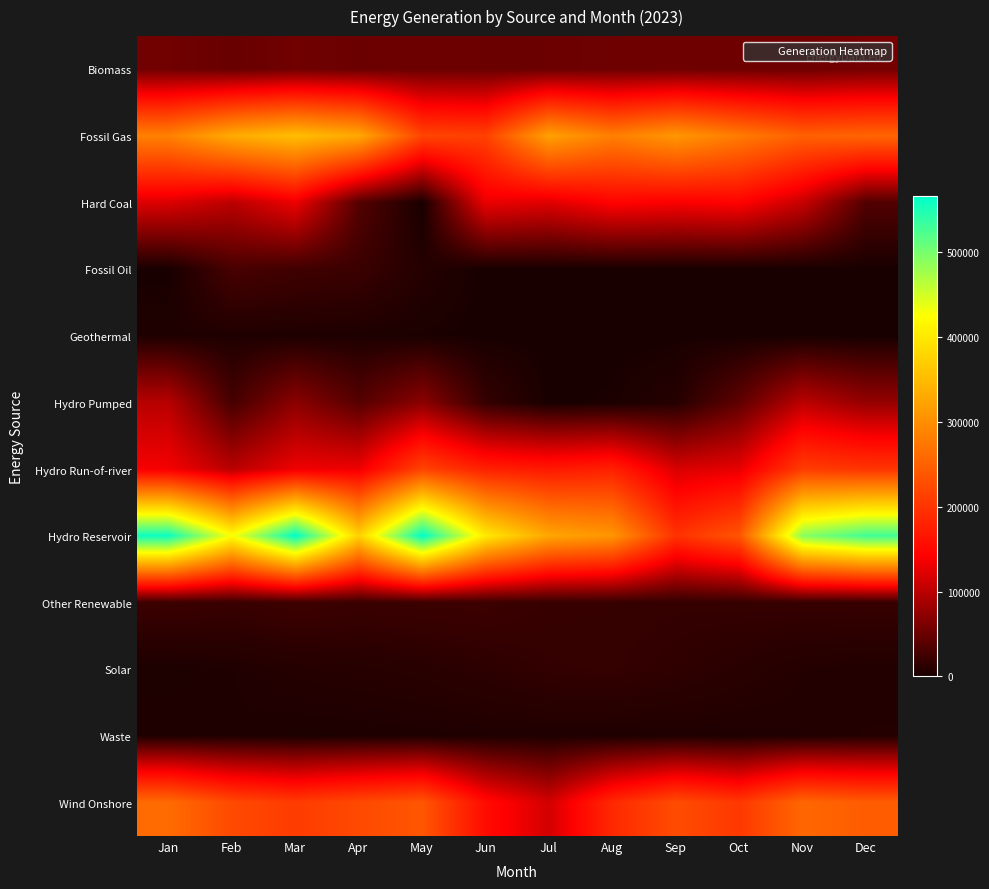

Reading right to left, list all the values displayed in this chart.

Biomass: Dec=57039	Nov=53197	Oct=53283	Sep=53337	Aug=53118	Jul=50933	Jun=50805	May=51850	Apr=50658	Mar=54514	Feb=48926	Jan=54371
Fossil Gas: Dec=253446	Nov=248571	Oct=278614	Sep=310038	Aug=282186	Jul=321224	Jun=213314	May=217912	Apr=329992	Mar=354055	Feb=332849	Jan=284724
Hard Coal: Dec=35087	Nov=107510	Oct=144199	Sep=139234	Aug=144638	Jul=123019	Jun=130014	May=0	Apr=37385	Mar=131073	Feb=100286	Jan=120801
Fossil Oil: Dec=126	Nov=0	Oct=0	Sep=0	Aug=0	Jul=0	Jun=0	May=7419	Apr=21188	Mar=24313	Feb=29495	Jan=0
Geothermal: Dec=0	Nov=0	Oct=0	Sep=0	Aug=0	Jul=0	Jun=0	May=1798	Apr=3116	Mar=3780	Feb=3829	Jan=4302
Hydro Pumped: Dec=76818	Nov=101042	Oct=43826	Sep=7816	Aug=1614	Jul=217	Jun=17371	May=71080	Apr=37908	Mar=70936	Feb=27949	Jan=98289
Hydro Run-of-river: Dec=199529	Nov=208359	Oct=127917	Sep=117921	Aug=177881	Jul=169318	Jun=177321	May=216019	Apr=132561	Mar=132232	Feb=99126	Jan=136589
Hydro Reservoir: Dec=530073	Nov=490679	Oct=235768	Sep=196262	Aug=308465	Jul=326819	Jun=401556	May=566268	Apr=375810	Mar=566754	Feb=425786	Jan=559550
Other Renewable: Dec=18633	Nov=18280	Oct=17727	Sep=17095	Aug=17746	Jul=18414	Jun=22458	May=21611	Apr=20642	Mar=23339	Feb=19861	Jan=21765
Solar: Dec=5493	Nov=6711	Oct=10517	Sep=14297	Aug=17041	Jul=16265	Jun=12656	May=9845	Apr=8326	Mar=7240	Feb=4293	Jan=2577
Waste: Dec=6847	Nov=5299	Oct=4177	Sep=4277	Aug=4018	Jul=4394	Jun=4246	May=3597	Apr=3183	Mar=2958	Feb=4174	Jan=4234
Wind Onshore: Dec=243821	Nov=255595	Oct=203676	Sep=226075	Aug=186881	Jul=114771	Jun=154349	May=236839	Apr=223308	Mar=207370	Feb=223167	Jan=260225